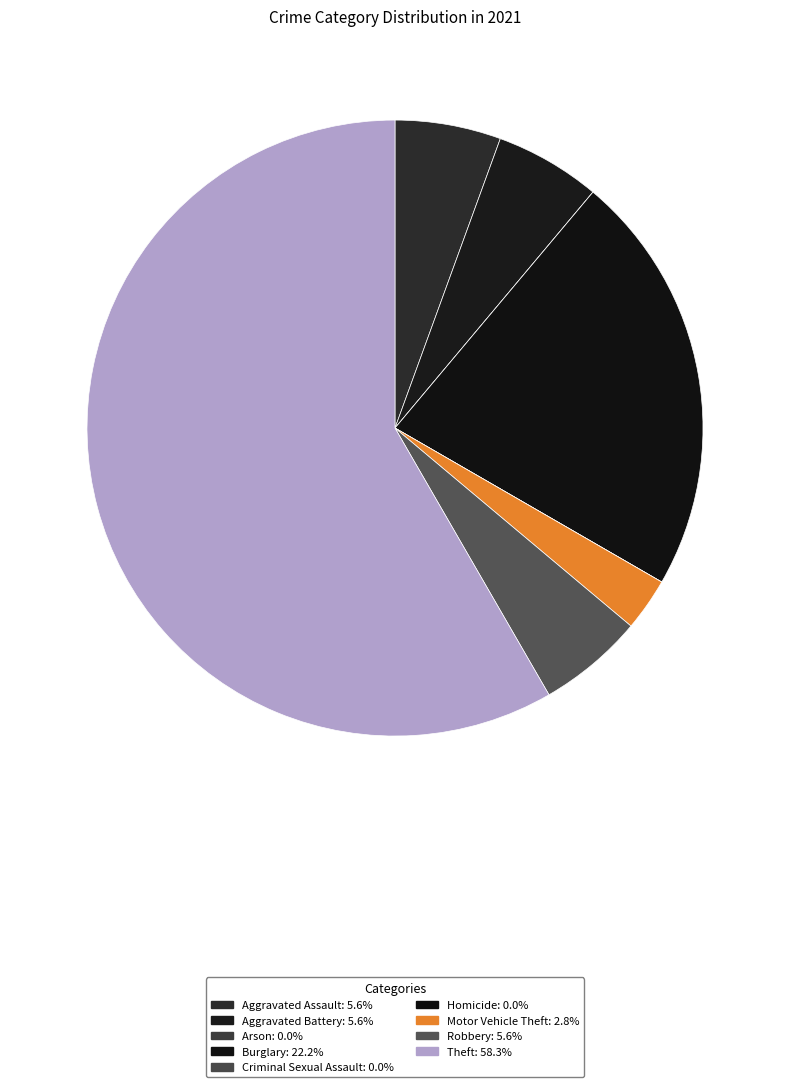

Is it true that Theft is 58% of the pie?

True